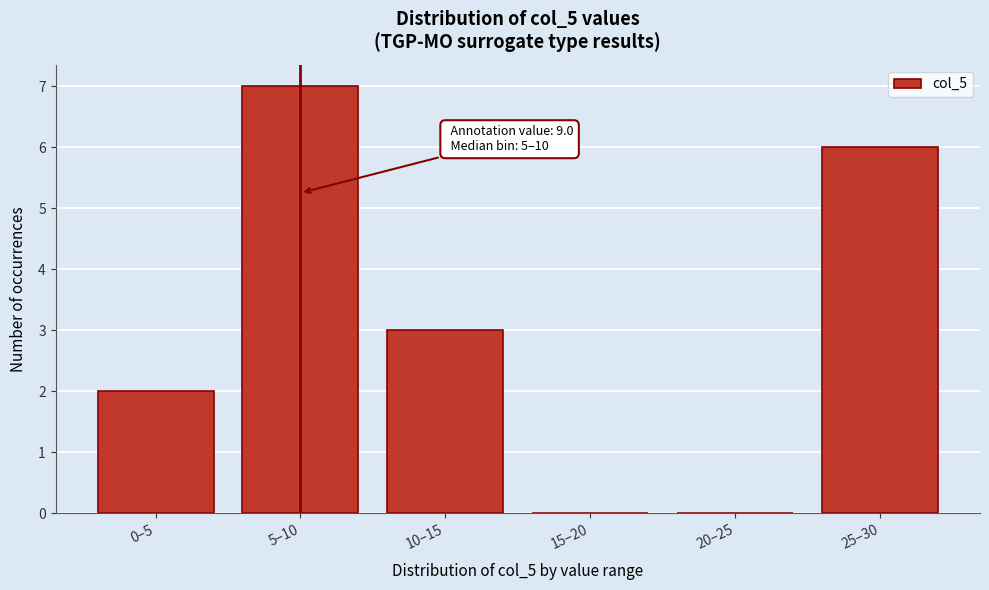

Reading left to right, what are all the values shown in this chart?

0–5=2	5–10=7	10–15=3	15–20=0	20–25=0	25–30=6